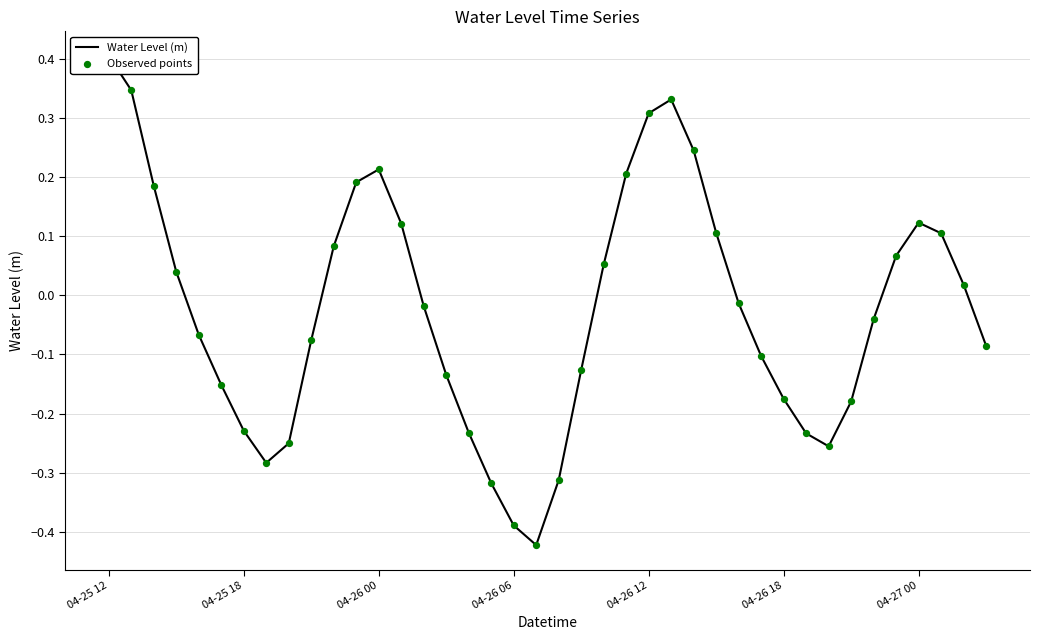

Which series has the largest total across all categories?

Water Level (m)